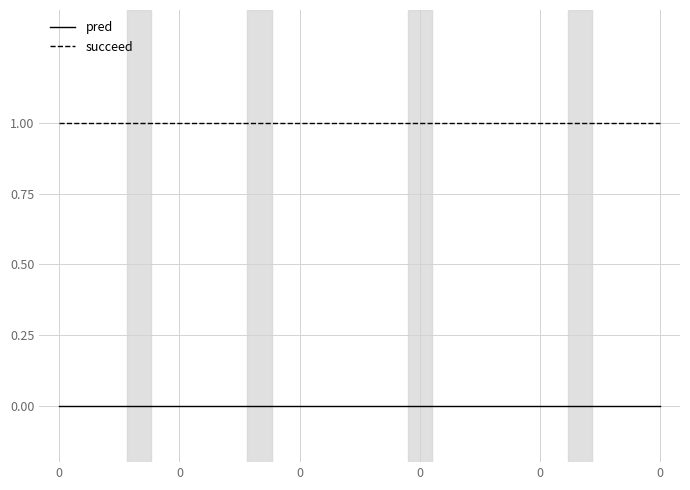

List the series in order of their peak value, highest first.

succeed, pred